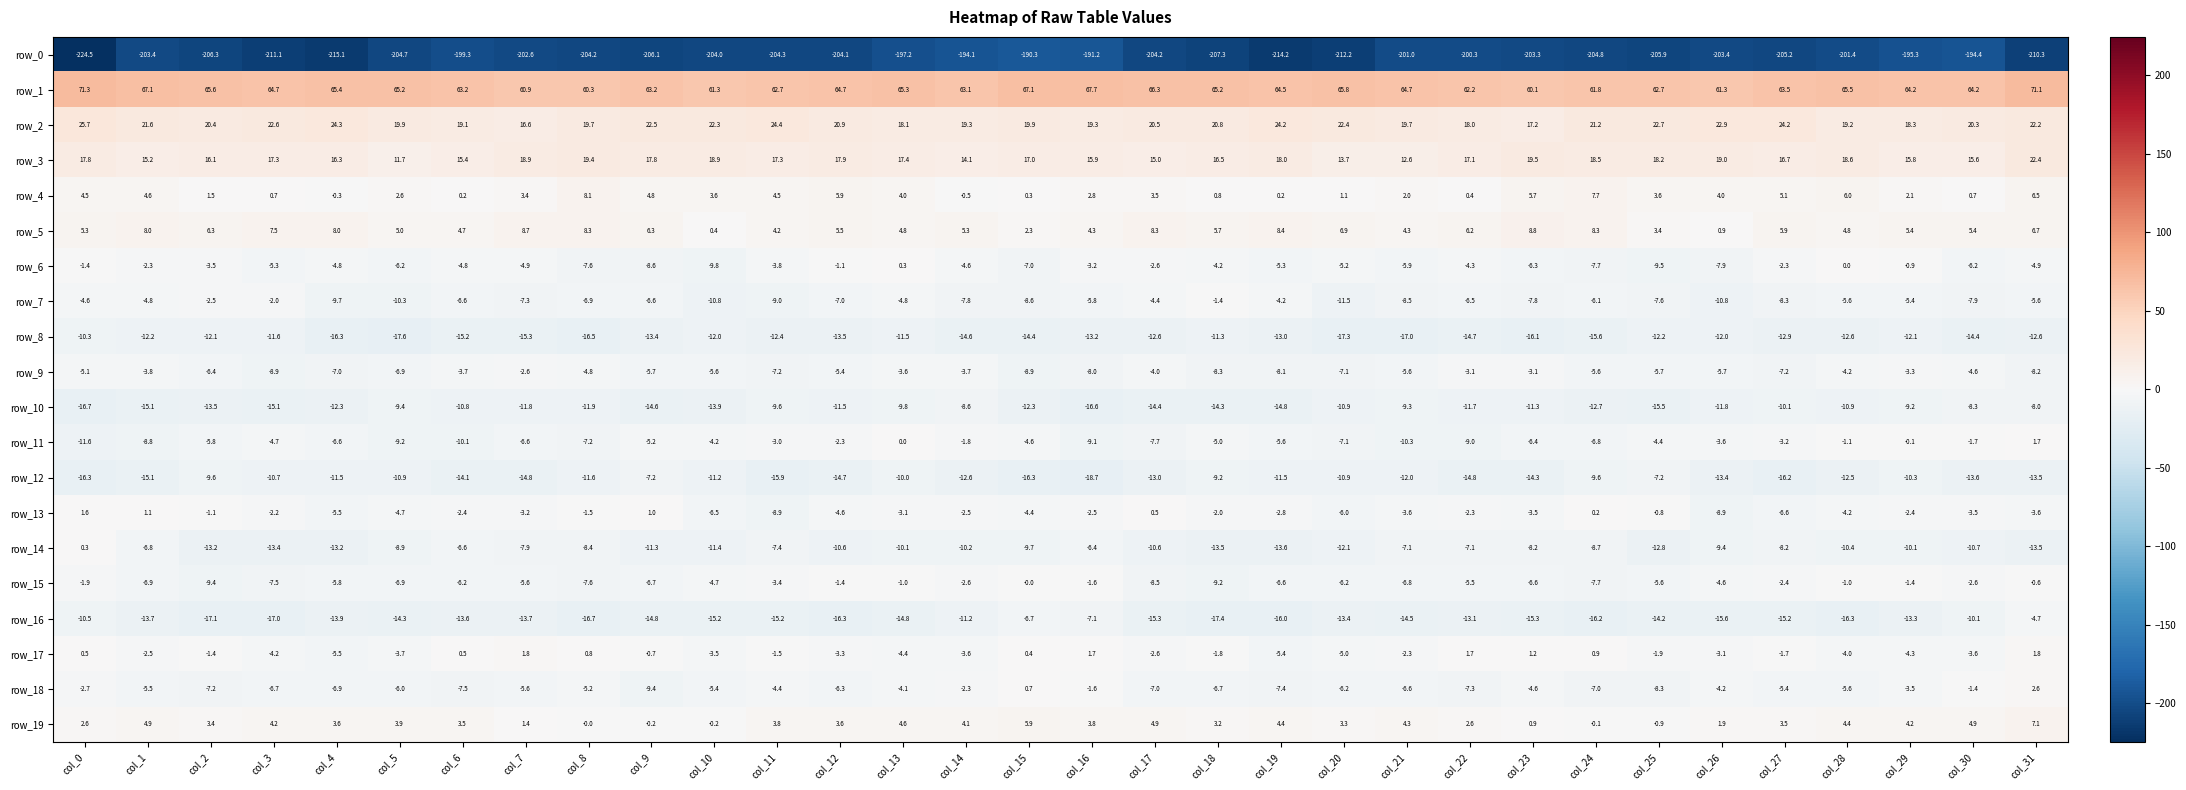

How many values in the row_17 series are below -1?

21